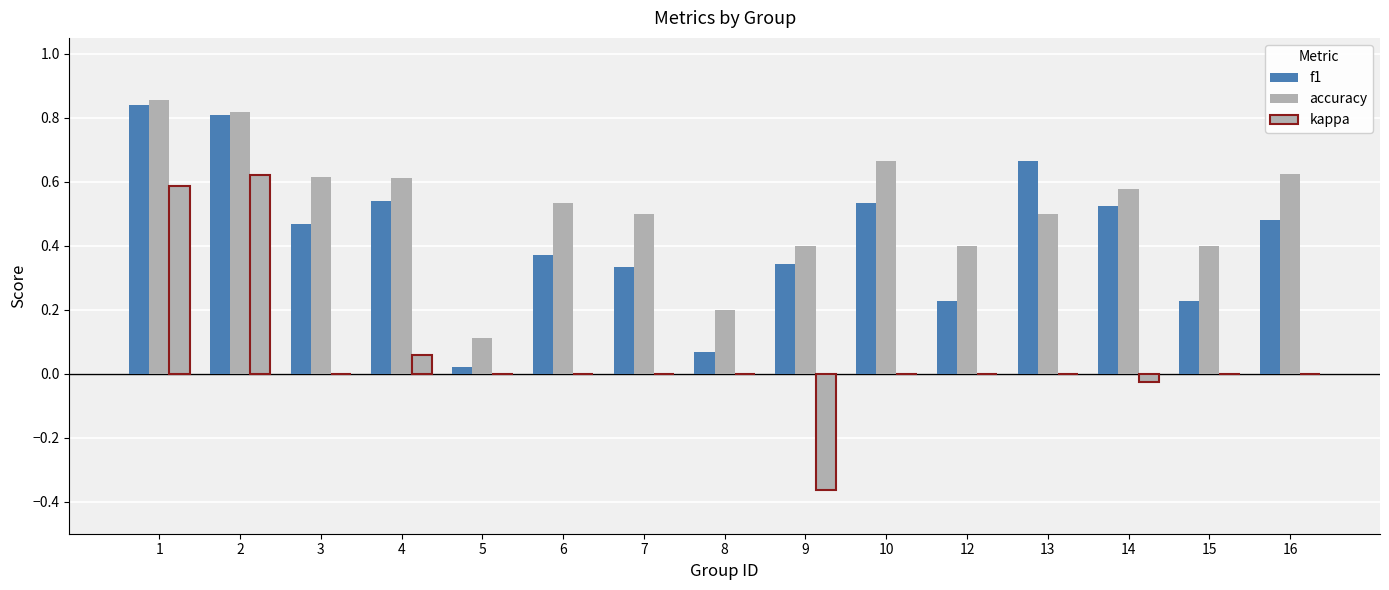

What is the total value across all series at 6?

0.9